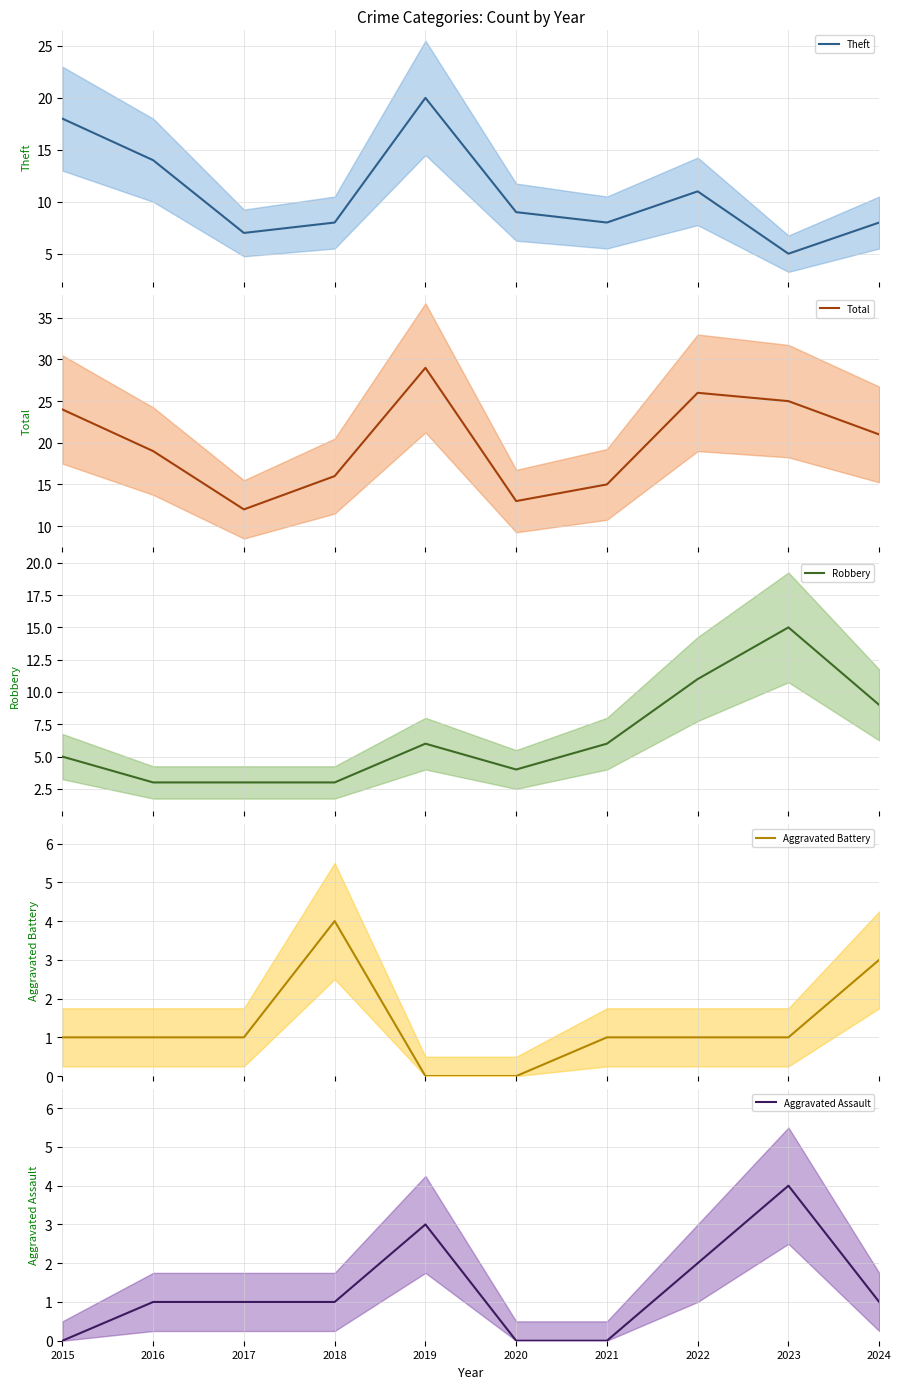

Which series has the largest total across all categories?

Total